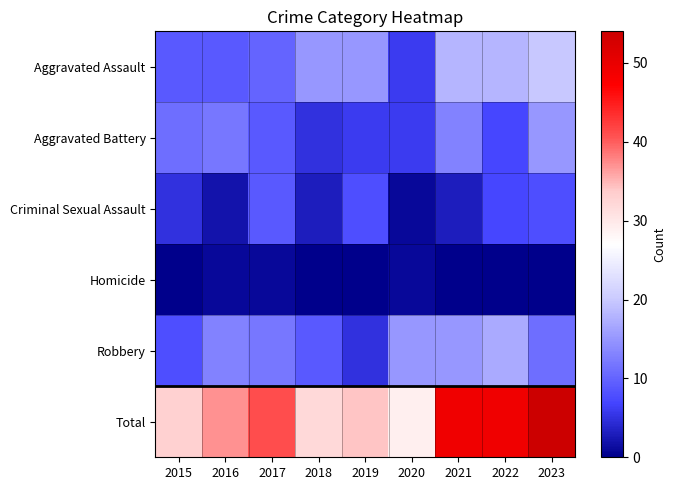

Rank the series by their maximum value, from highest to lowest.

Total, Aggravated Assault, Robbery, Aggravated Battery, Criminal Sexual Assault, Homicide